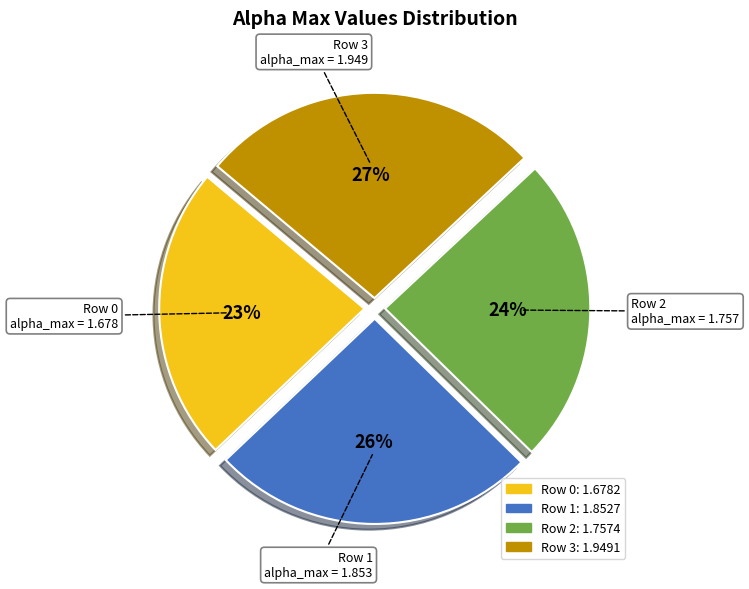

Is there a majority slice in this chart?

No